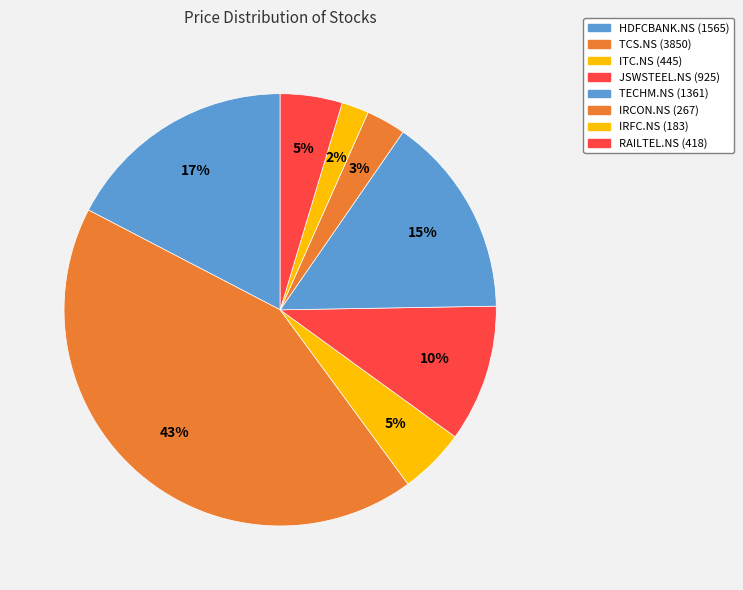

Does HDFCBANK.NS represent more than half of the total?

No